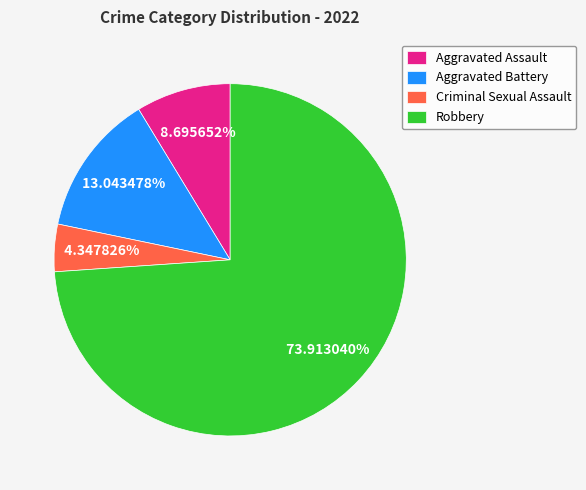

Is there a majority slice in this chart?

Yes